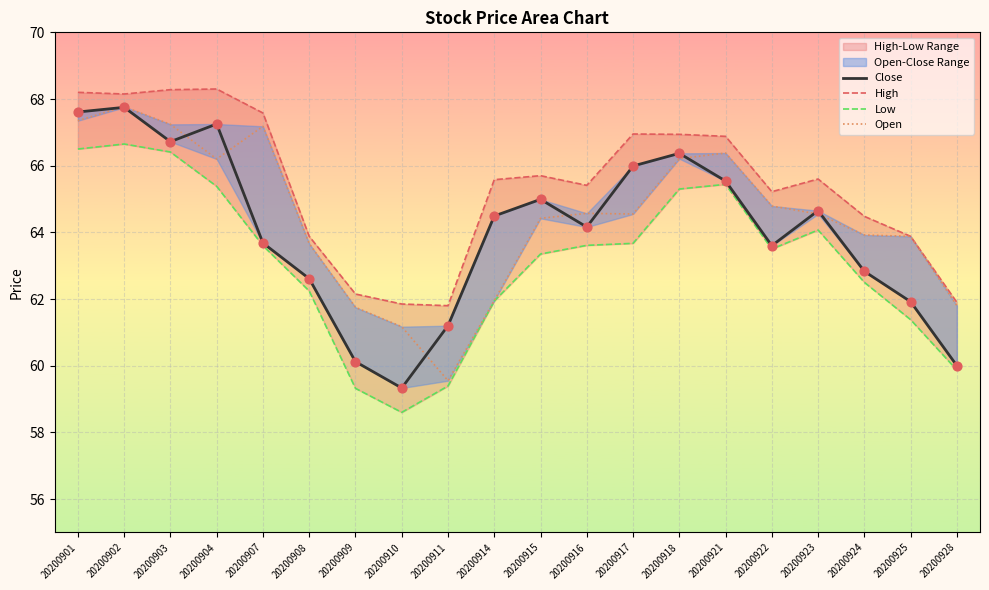

What is the total value across all series at 20200901?

269.7